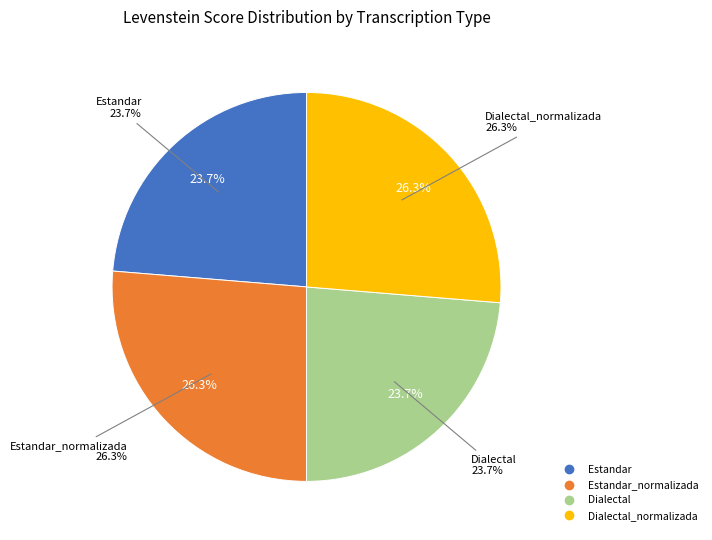

True or false: Estandar accounts for 24% of the total.

True